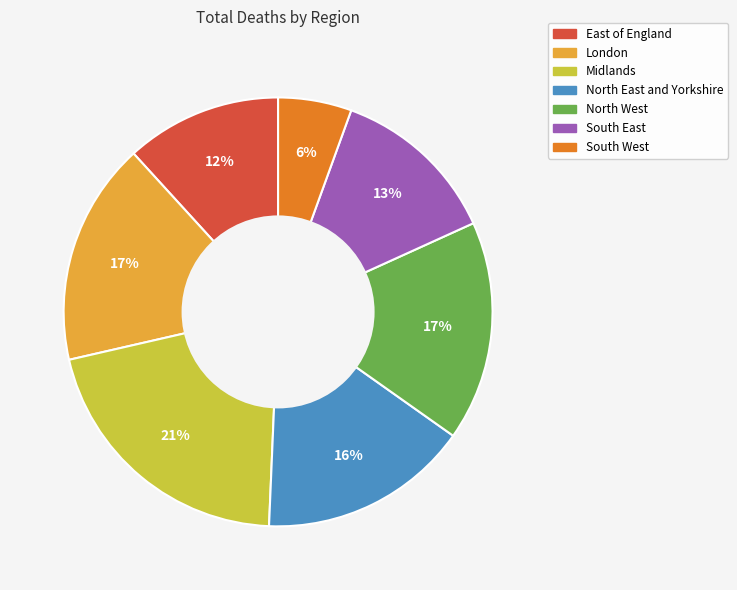

Which slice is the smallest?

South West